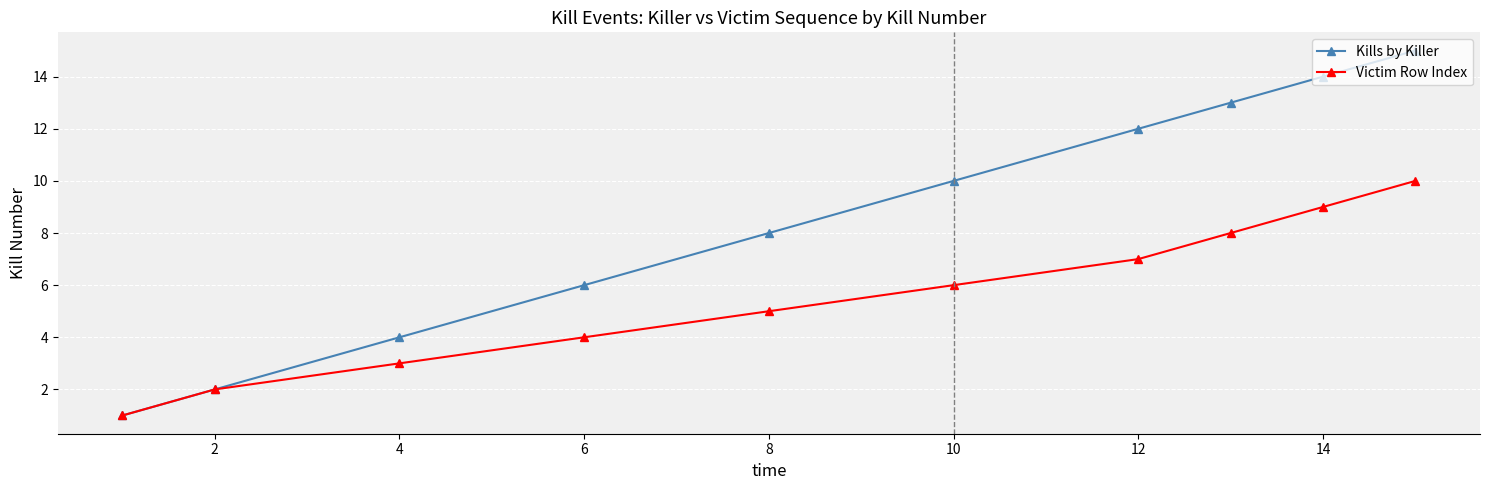

What is the value of the Kills by Killer point at the 5th from the left?

8